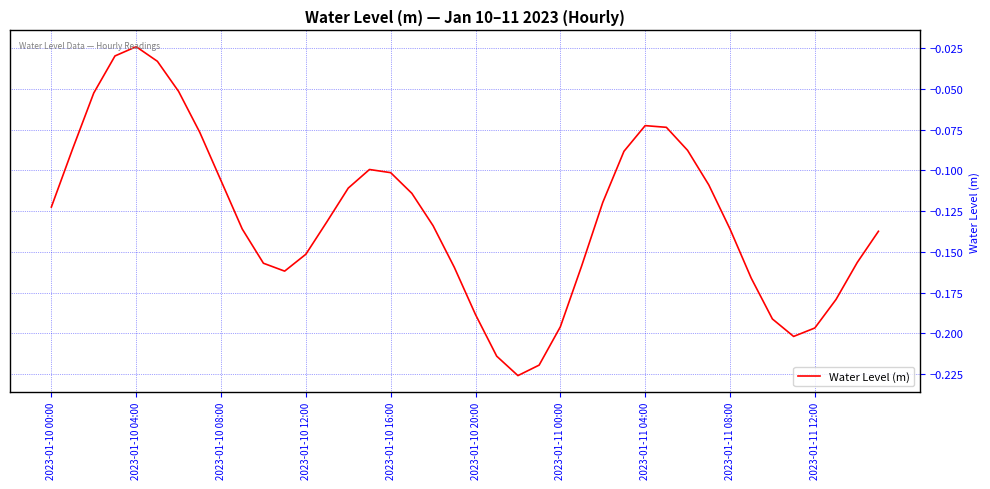

Count the number of categories in the chart.

40